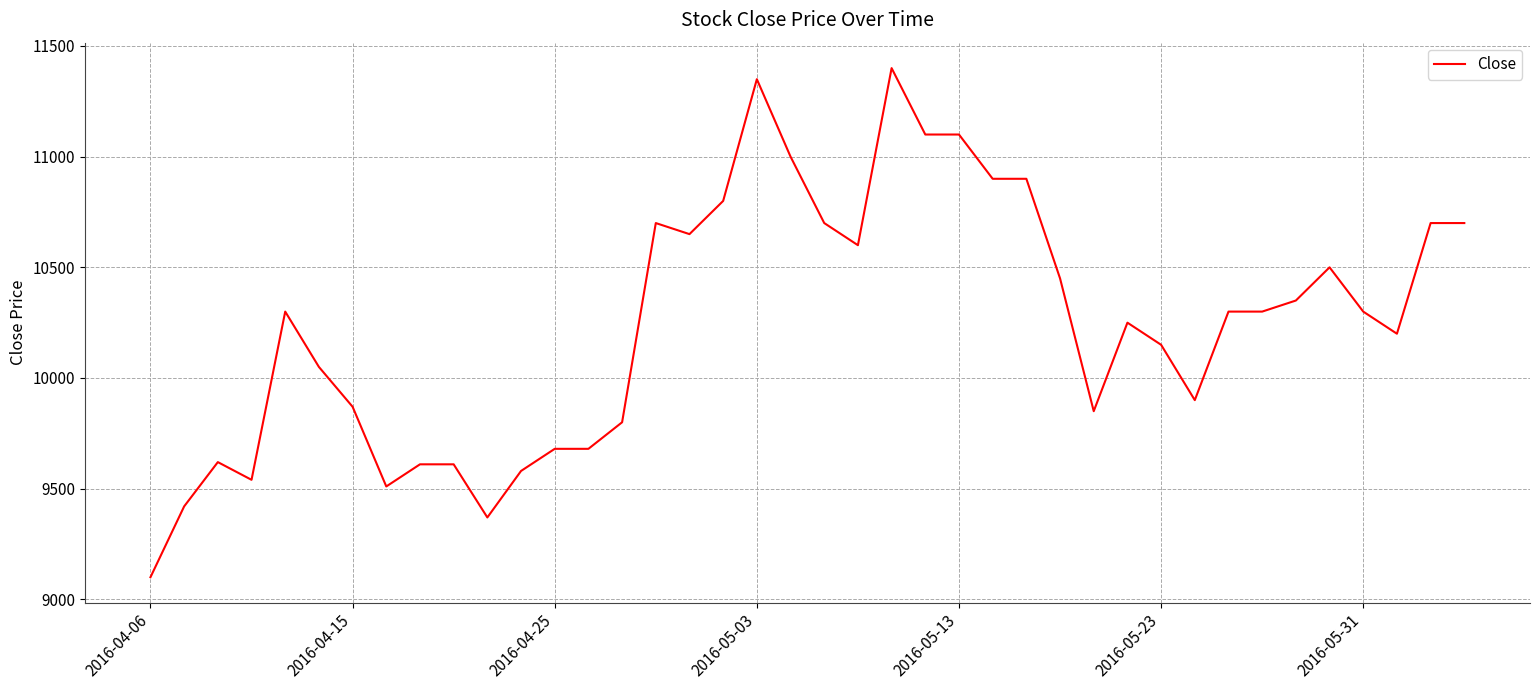

What is the maximum value shown in the chart?

11400